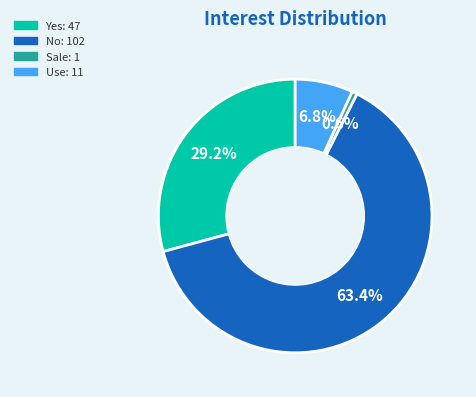

What percentage is NOT represented by Use?

93.2%